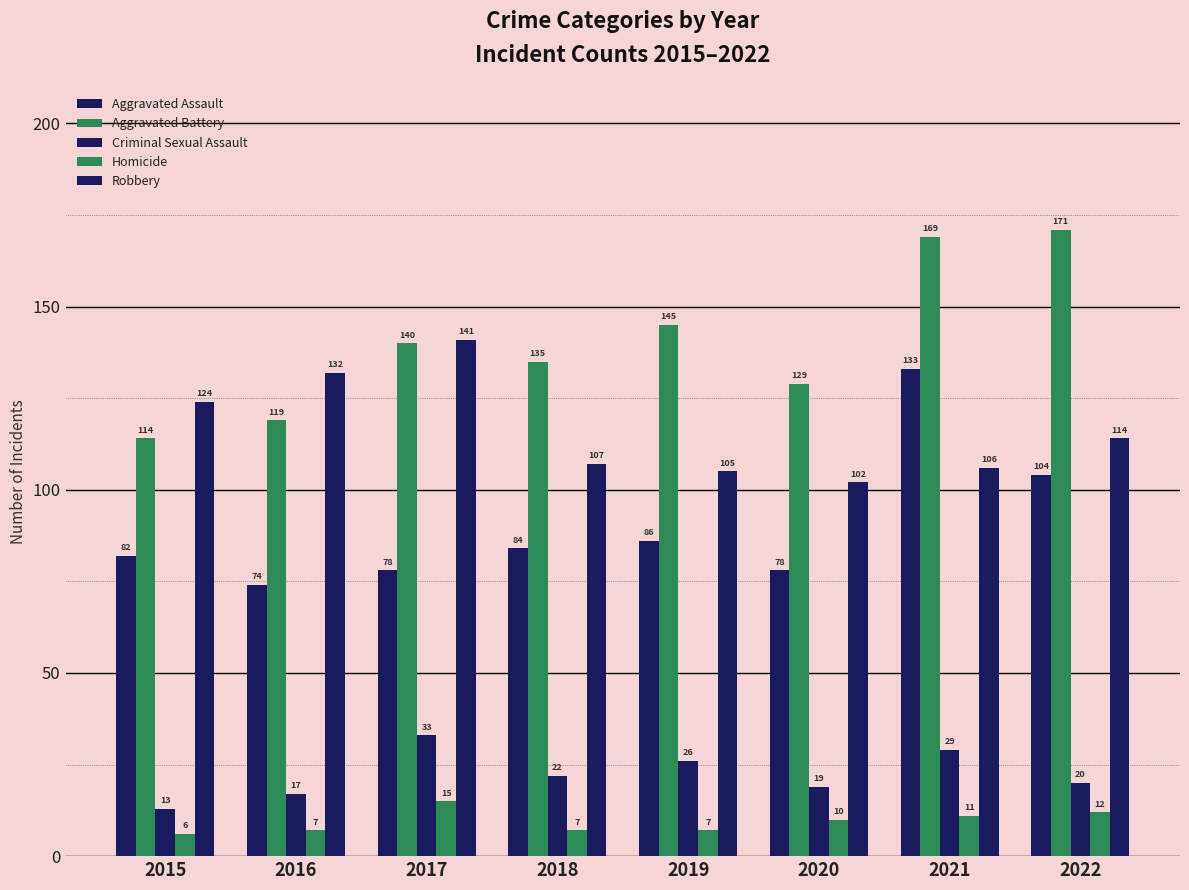

What is the sum of all Aggravated Battery values?

1122